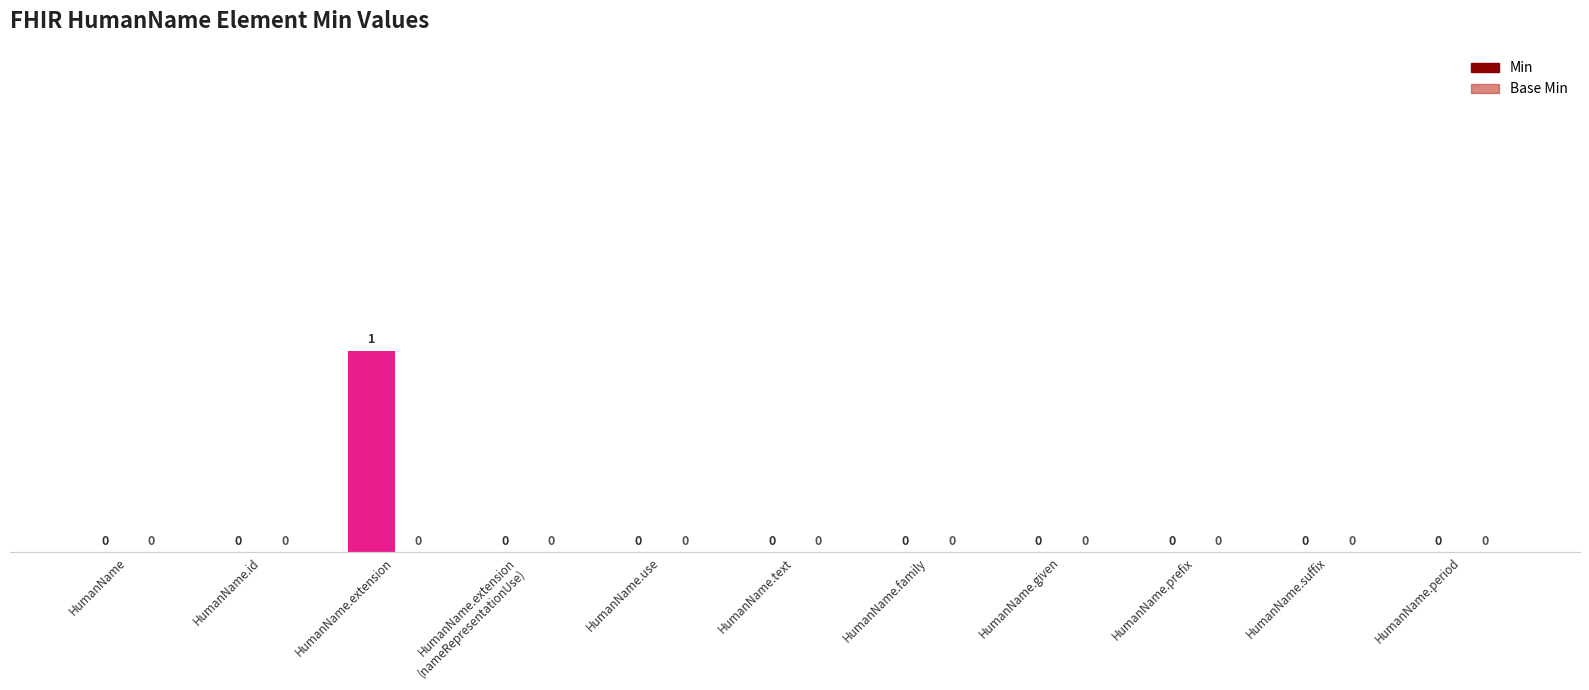

At which category does the chart reach its peak across all series?

HumanName.extension